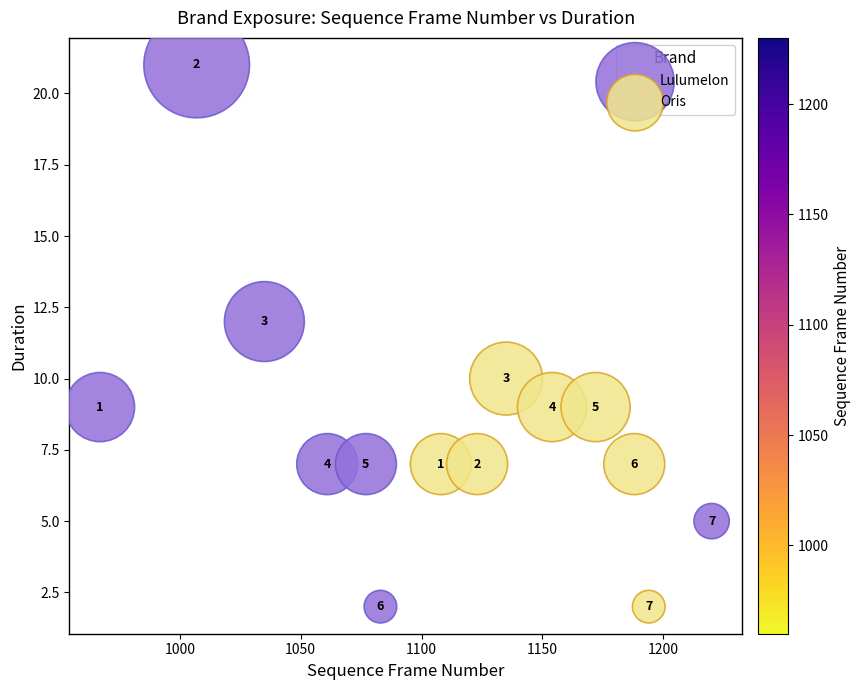

Which series reaches the maximum Y coordinate?

Lulumelon